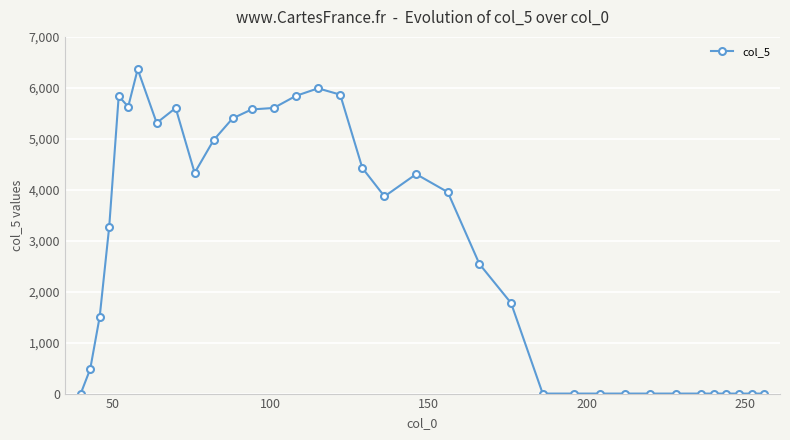

What is the maximum value shown in the chart?

6365.0